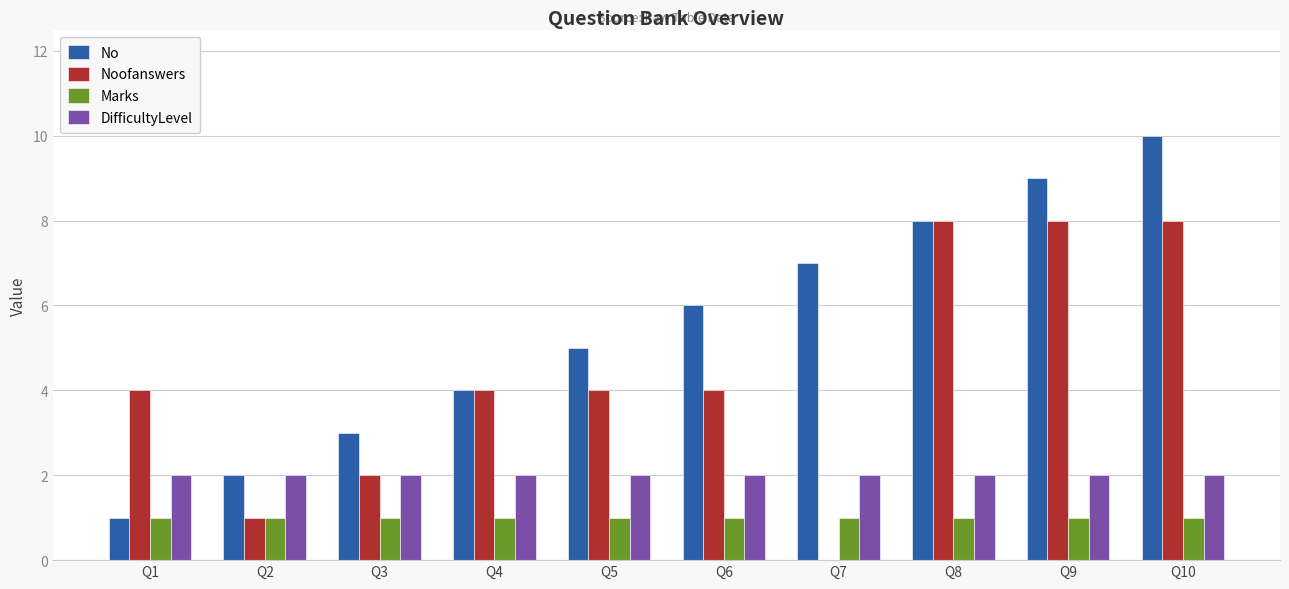

Which series has the largest total across all categories?

No